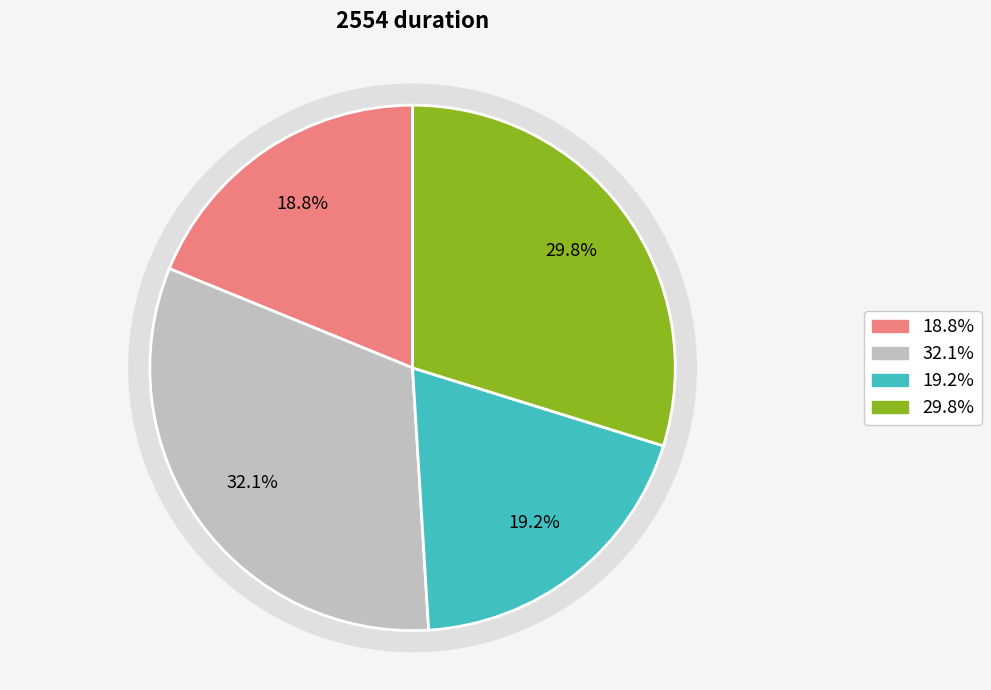

To the nearest percent, what is the combined percentage of otw and nos?

49%